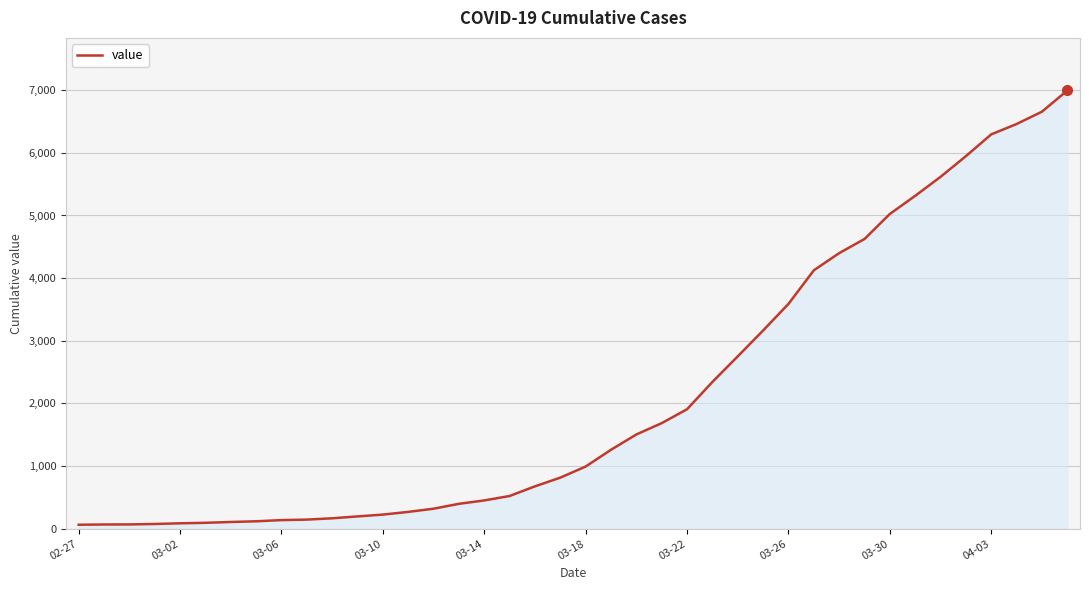

How many lines are shown in the chart?

1